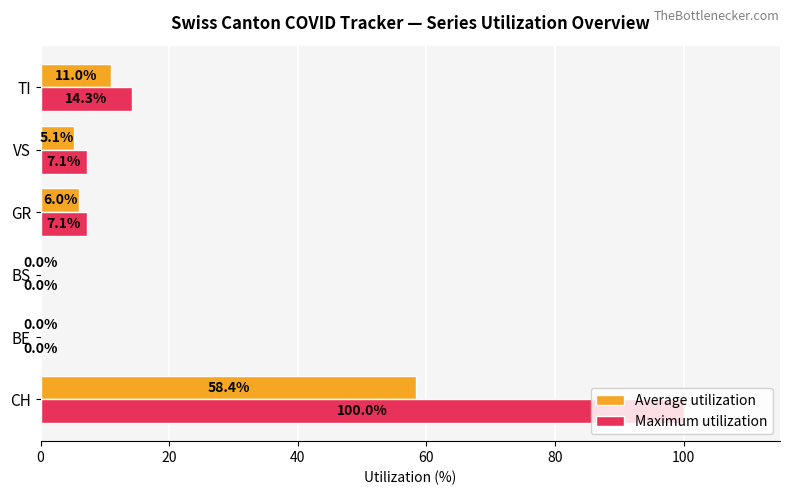

How many positive values does the Average utilization series have?

4